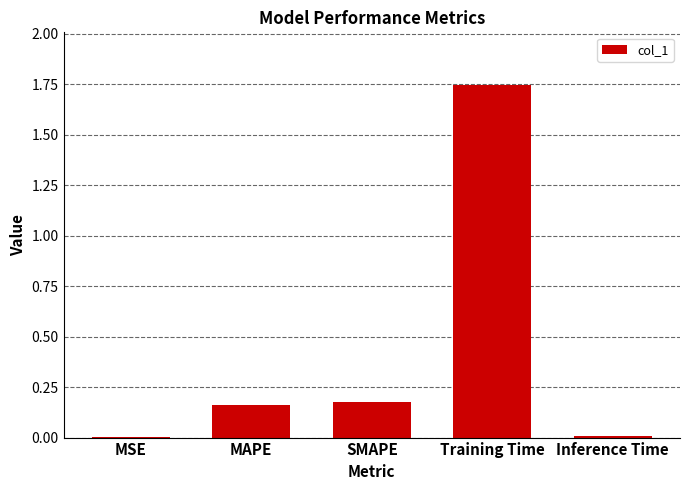

The chart shows a value of 0.0 at MSE. True or false?

True